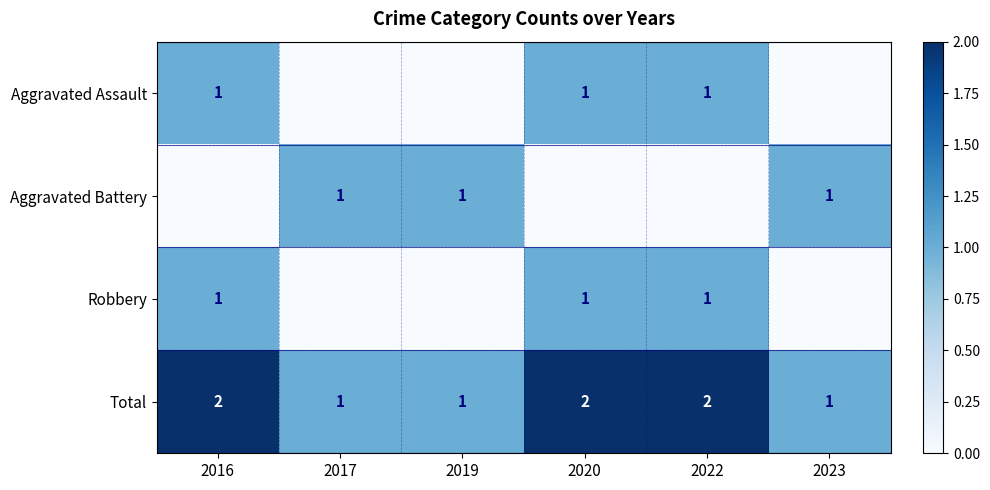

What is the difference between the highest and lowest values at 2016?

2